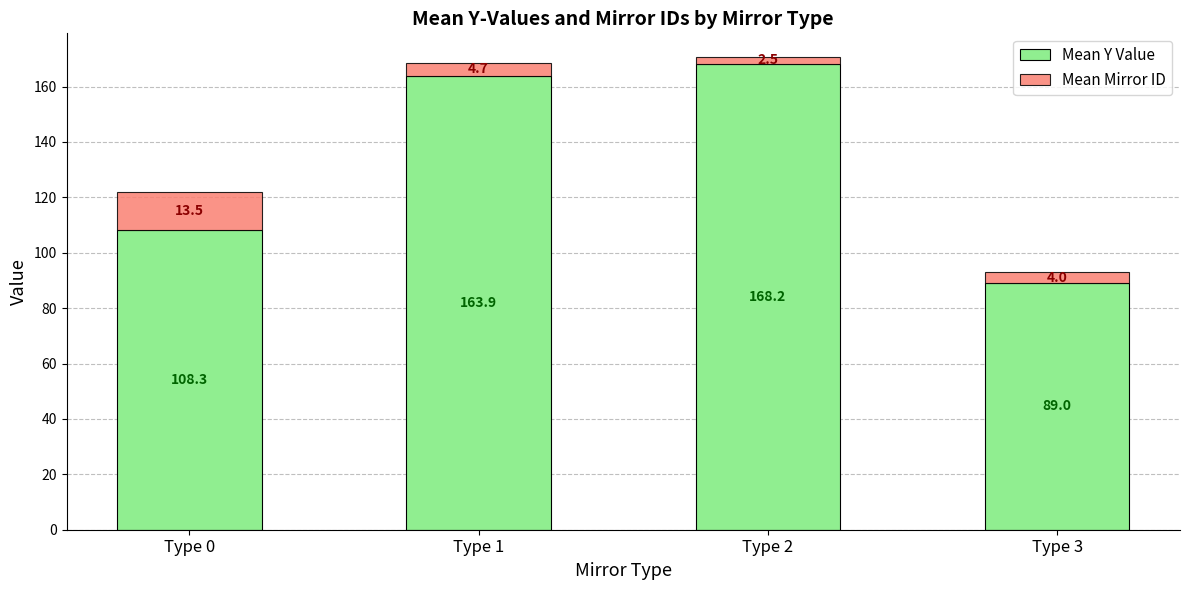

What is the difference between the Mean Y Value values at Type 0 and Type 3?

19.3